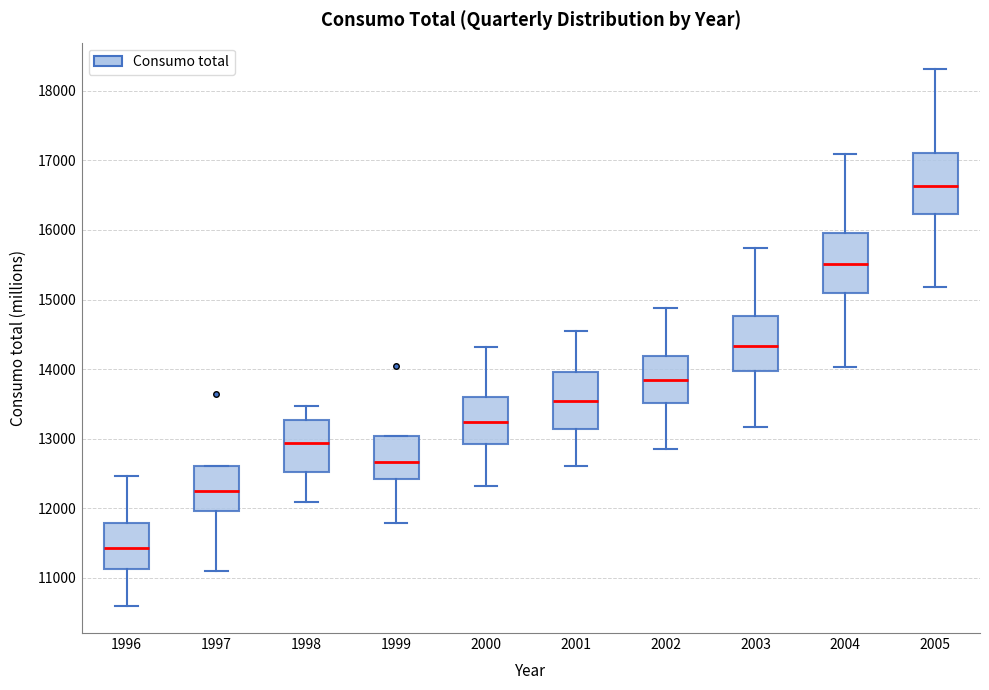

Where does the lower whisker of the box at x = 2000 end on the y-axis? The values are not printed on the chart, so give them approximately, as read against the axis.

12300